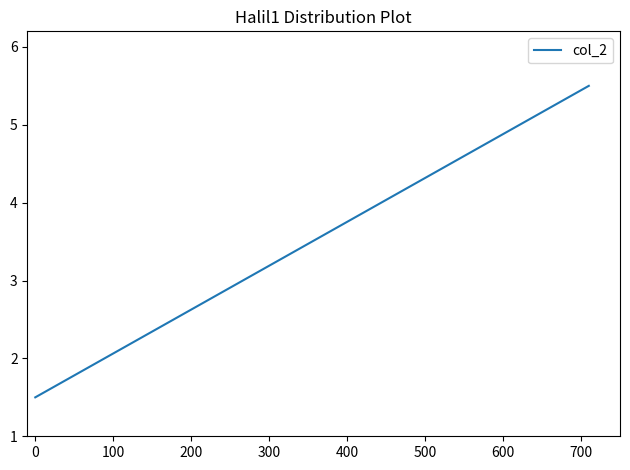

The chart shows a value of 5.6 at 20. True or false?

False